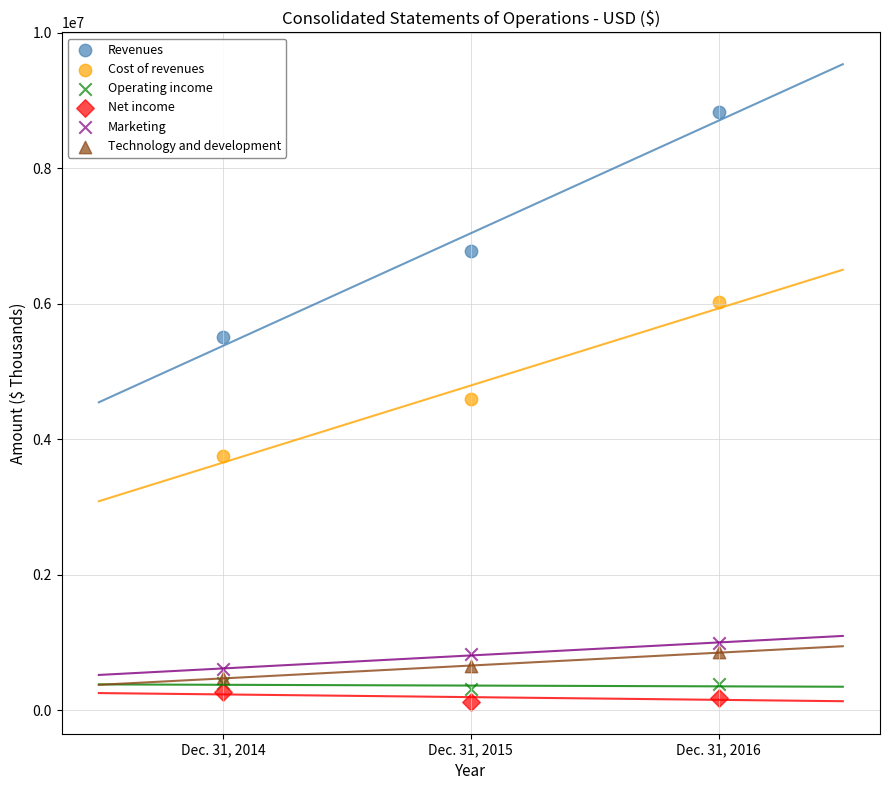

Which series contains the highest Y value?

Revenues